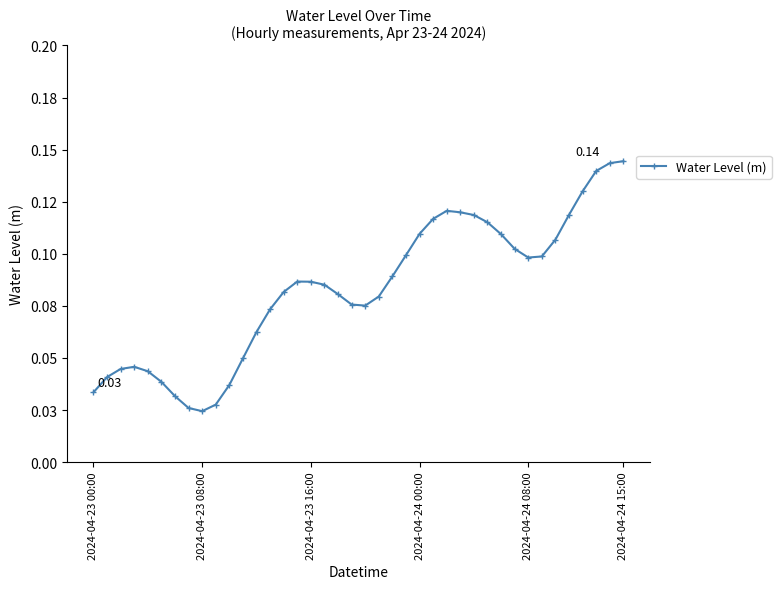

Does the chart have visible grid lines?

No